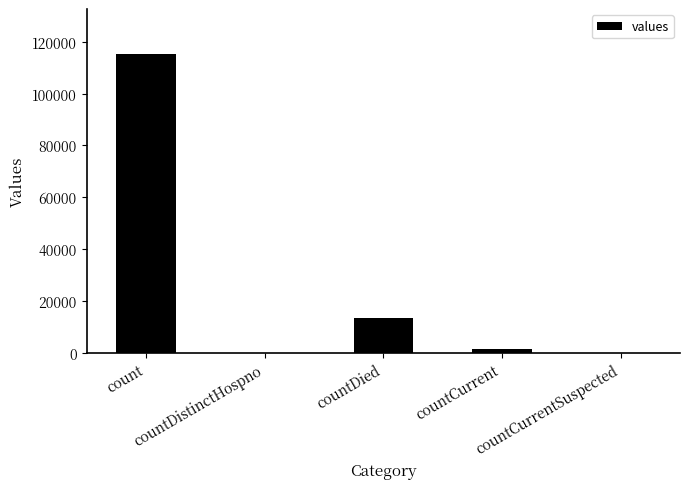

What is the sum of all values?

130105